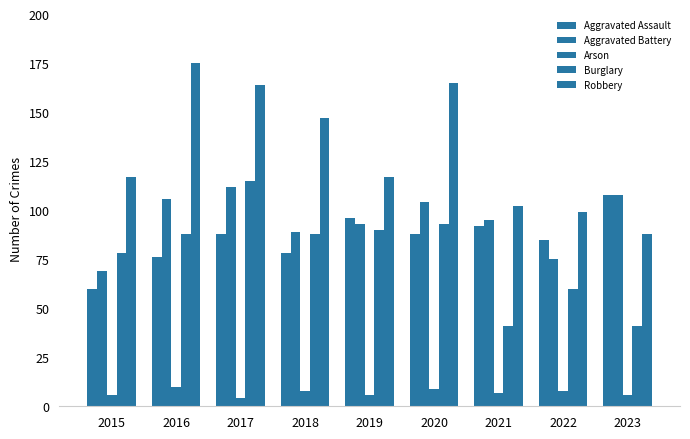

What is the sum of all Aggravated Assault values?

771